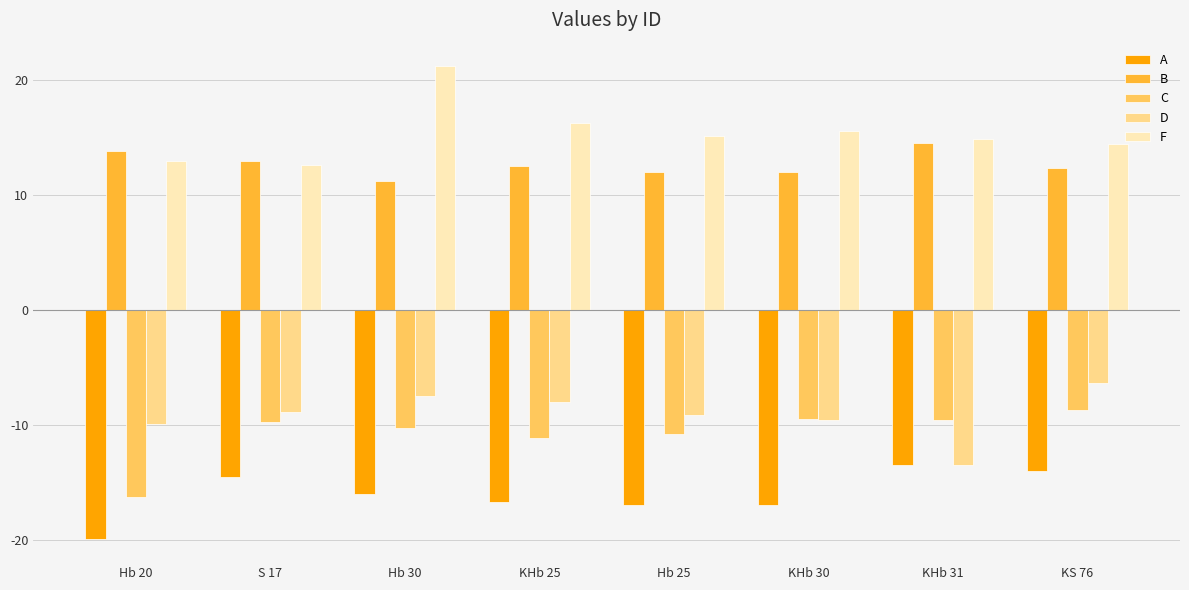

Which series changed the most between Hb 20 and KHb 30?

C